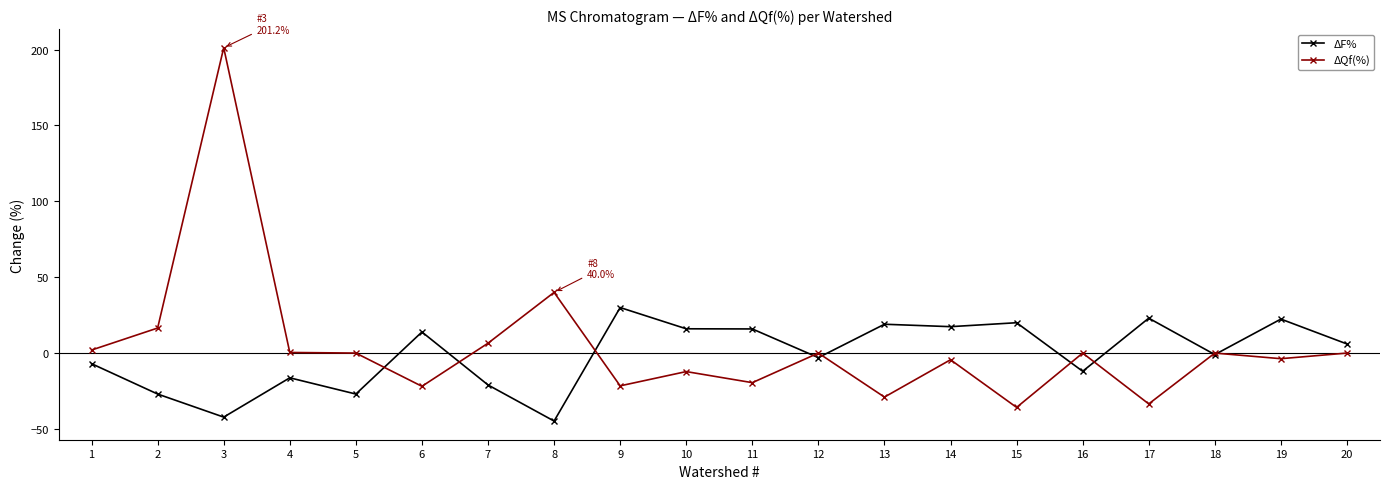

Count the number of categories in the chart.

20